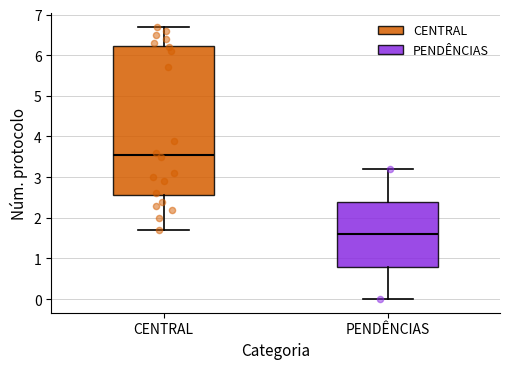

Where does the lower whisker of the box for CENTRAL end on the y-axis? The values are not printed on the chart, so give them approximately, as read against the axis.

1.7